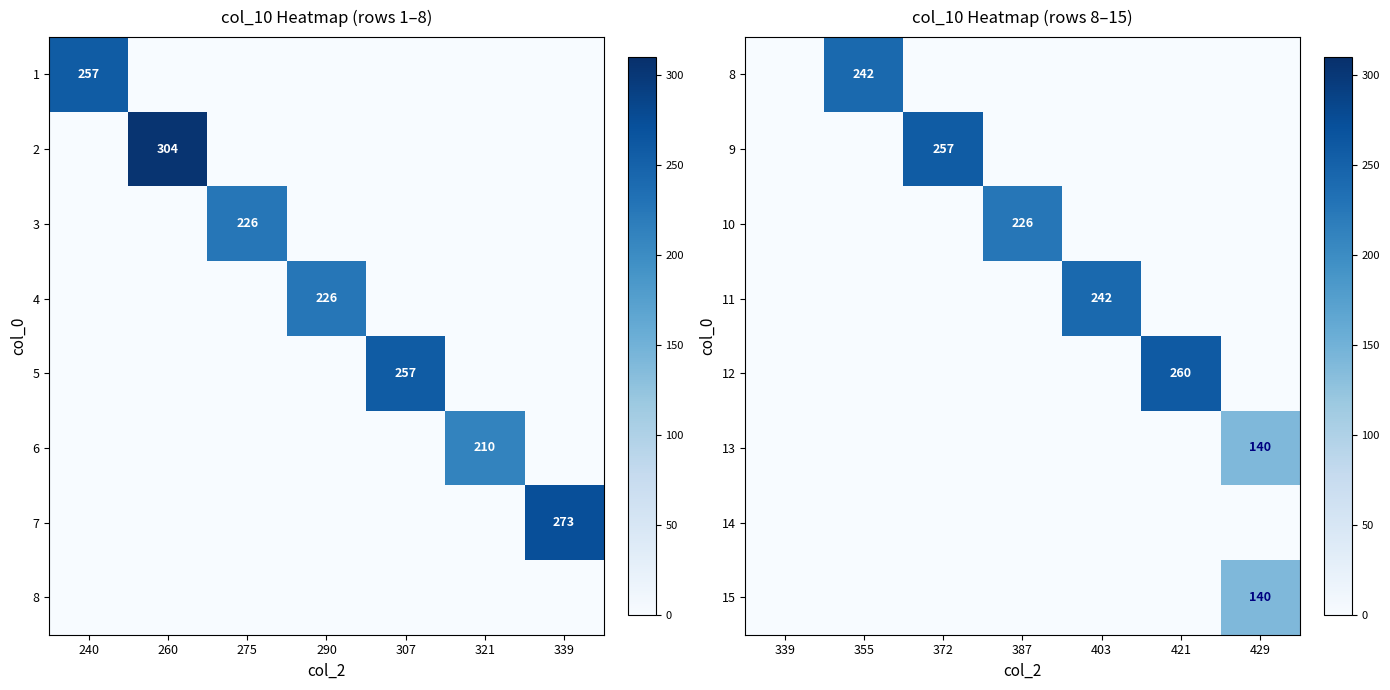

Is it true that 2 equals 304 at 260?

True